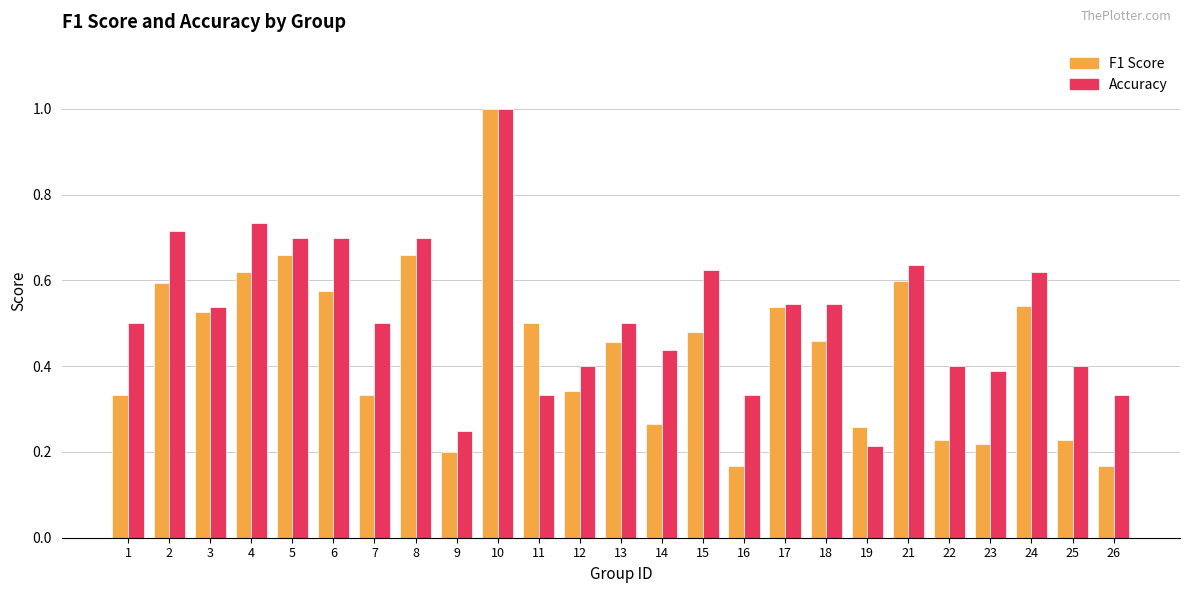

At which category does the chart reach its peak across all series?

10